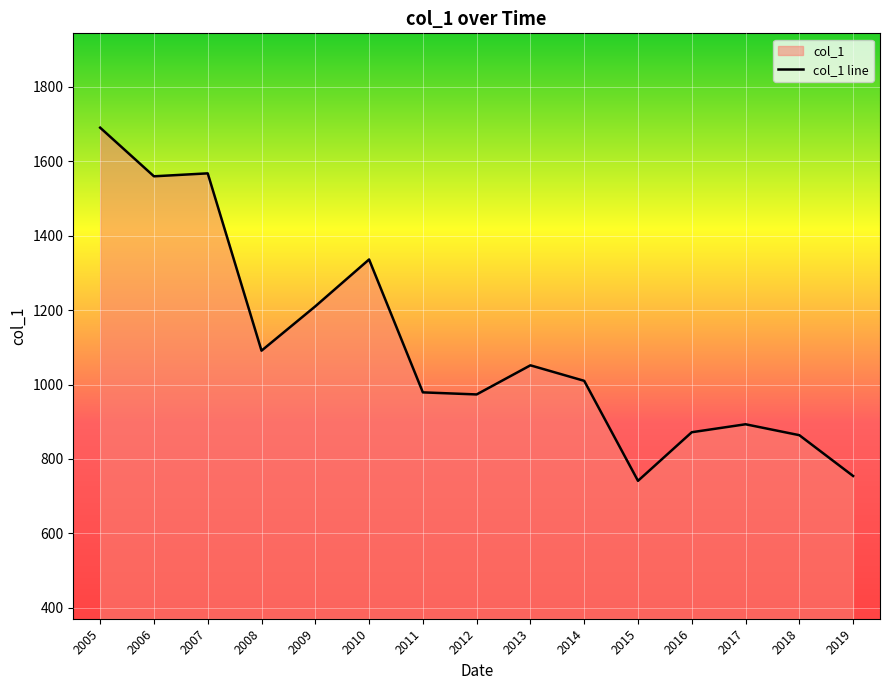

What value does the data have at 2013?

1051.7